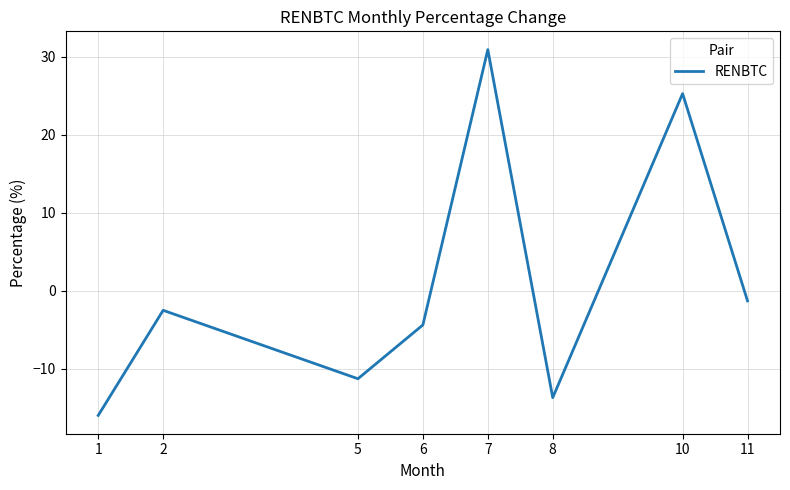

True or false: there are more than 0 points higher than both neighbors.

True